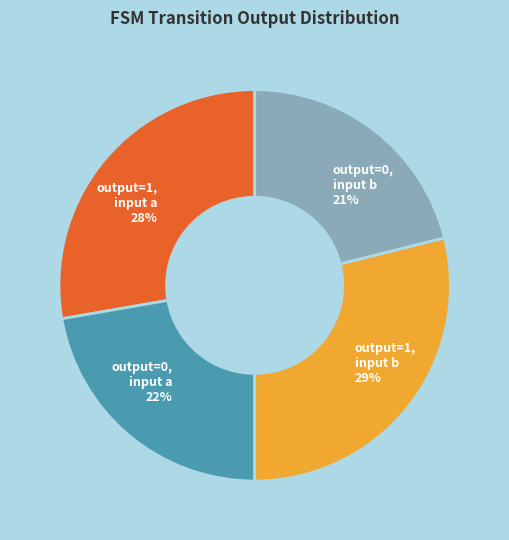

Do output=1, input a 28% and output=1, input b 29% together represent more than half of the pie?

Yes